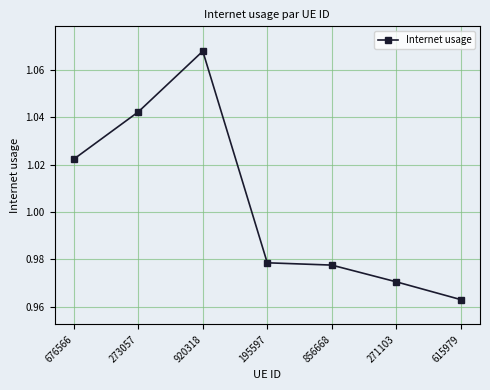

What position from the right is 271103?

2